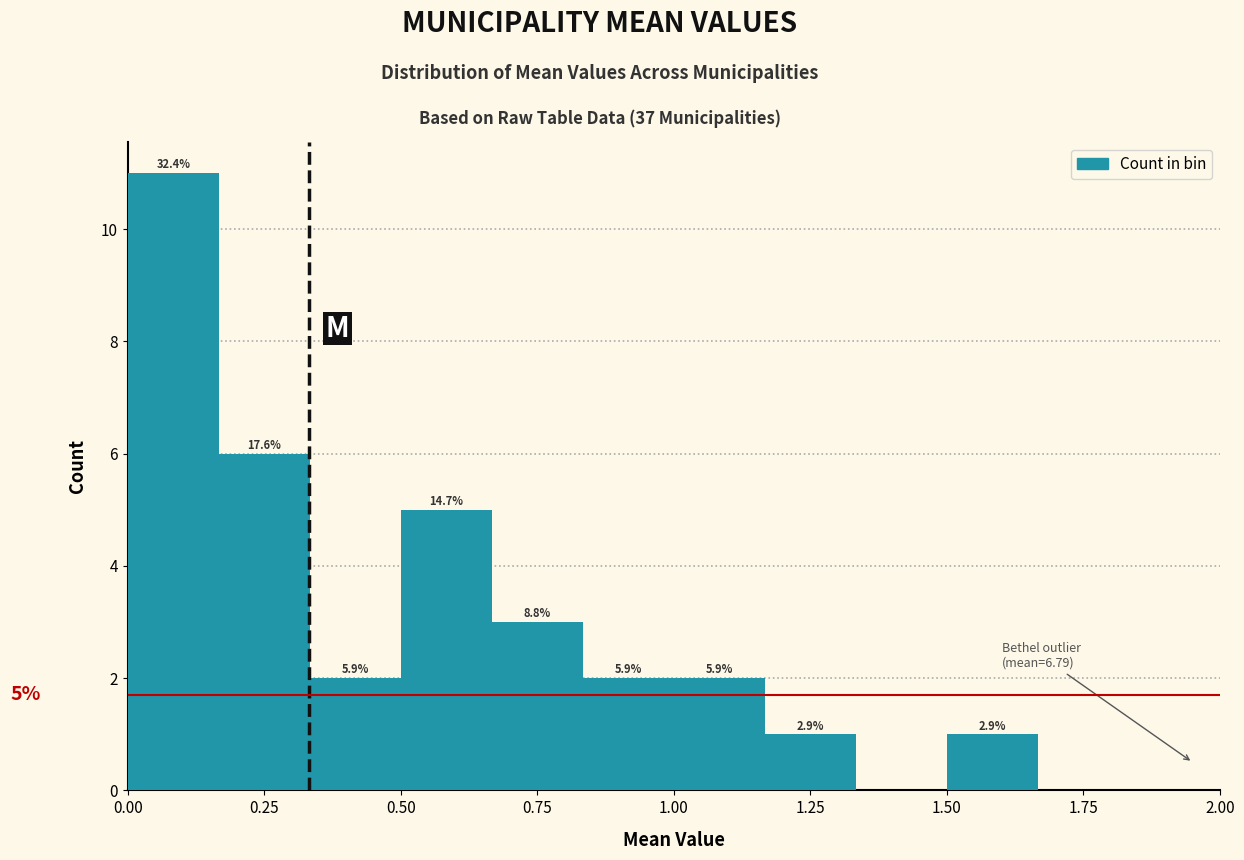

Read against the x-axis, roughly where is the centre of the tallest bar?

0.10